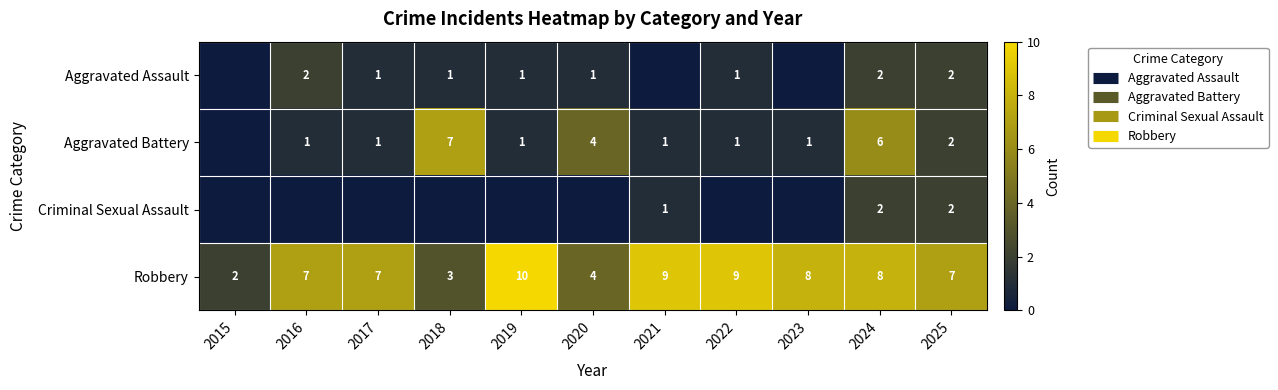

What is the difference between the maximum and minimum values in the Aggravated Assault series?

2